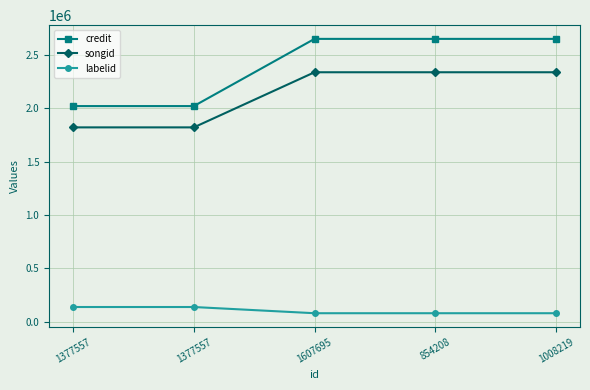

Between 1377557 and 1008219, which is larger?

1008219